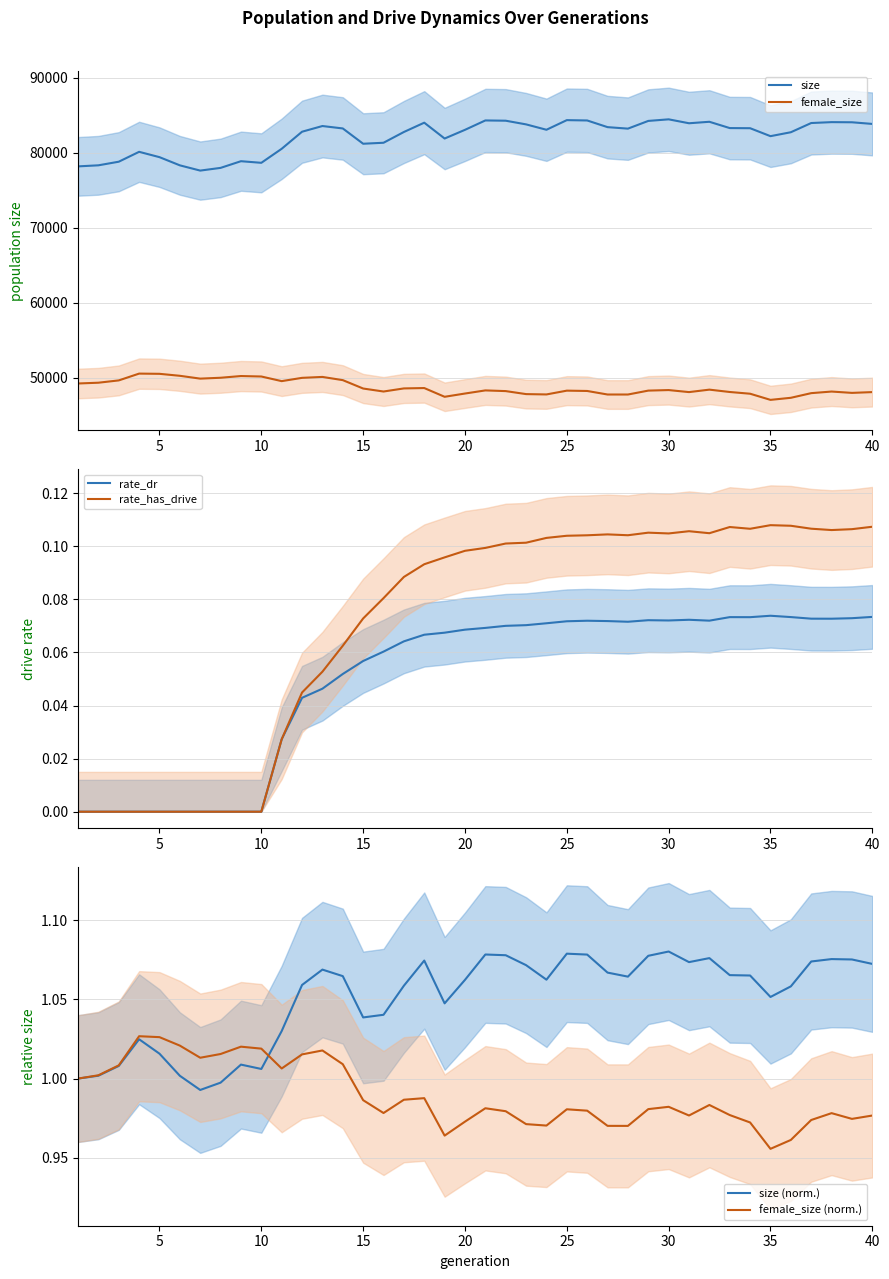

Reading right to left, transcribe all the data shown in this chart.

size: 83832.0	84051.0	84070.0	83951.0	82724.0	82201.0	83260.0	83278.0	84118.0	83920.0	84443.0	84232.0	83204.0	83403.0	84292.0	84337.0	83054.0	83770.0	84260.0	84296.0	83045.0	81886.0	83997.0	82756.0	81322.0	81191.0	83229.0	83551.0	82793.0	80519.0	78649.0	78864.0	77974.0	77613.0	78312.0	79403.0	80114.0	78797.0	78316.0	78174.0
female_size: 48096.0	47992.0	48170.0	47957.0	47337.0	47061.0	47880.0	48111.0	48424.0	48097.0	48367.0	48295.0	47774.0	47775.0	48247.0	48290.0	47784.0	47829.0	48230.0	48322.0	47906.0	47472.0	48636.0	48587.0	48174.0	48573.0	49691.0	50118.0	49996.0	49558.0	50175.0	50236.0	50008.0	49892.0	50269.0	50532.0	50561.0	49655.0	49347.0	49244.0
rate_dr: 0.1	0.1	0.1	0.1	0.1	0.1	0.1	0.1	0.1	0.1	0.1	0.1	0.1	0.1	0.1	0.1	0.1	0.1	0.1	0.1	0.1	0.1	0.1	0.1	0.1	0.1	0.1	0.0	0.0	0.0	0.0	0.0	0.0	0.0	0.0	0.0	0.0	0.0	0.0	0.0
rate_has_drive: 0.1	0.1	0.1	0.1	0.1	0.1	0.1	0.1	0.1	0.1	0.1	0.1	0.1	0.1	0.1	0.1	0.1	0.1	0.1	0.1	0.1	0.1	0.1	0.1	0.1	0.1	0.1	0.1	0.0	0.0	0.0	0.0	0.0	0.0	0.0	0.0	0.0	0.0	0.0	0.0
size (norm.): 1.1	1.1	1.1	1.1	1.1	1.1	1.1	1.1	1.1	1.1	1.1	1.1	1.1	1.1	1.1	1.1	1.1	1.1	1.1	1.1	1.1	1.0	1.1	1.1	1.0	1.0	1.1	1.1	1.1	1.0	1.0	1.0	1.0	1.0	1.0	1.0	1.0	1.0	1.0	1.0
female_size (norm.): 1.0	1.0	1.0	1.0	1.0	1.0	1.0	1.0	1.0	1.0	1.0	1.0	1.0	1.0	1.0	1.0	1.0	1.0	1.0	1.0	1.0	1.0	1.0	1.0	1.0	1.0	1.0	1.0	1.0	1.0	1.0	1.0	1.0	1.0	1.0	1.0	1.0	1.0	1.0	1.0